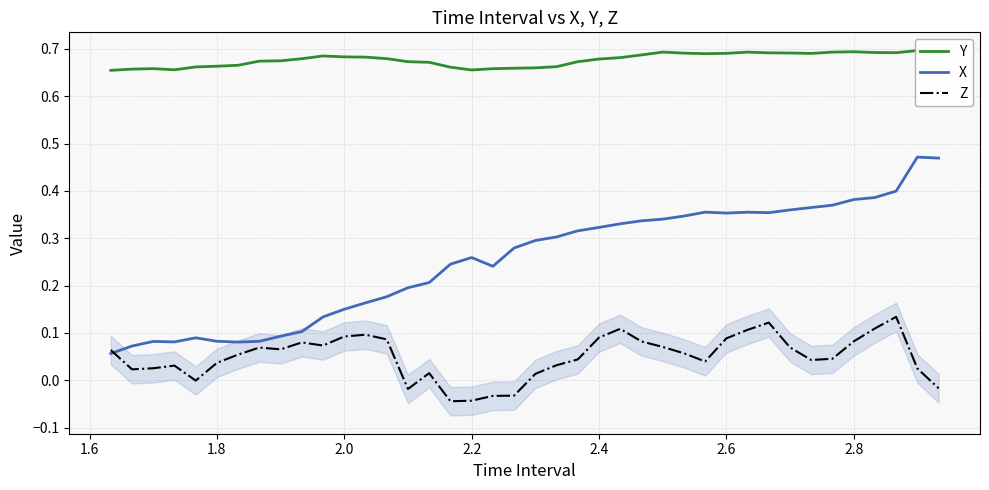

What is the average value of the X series?

0.3